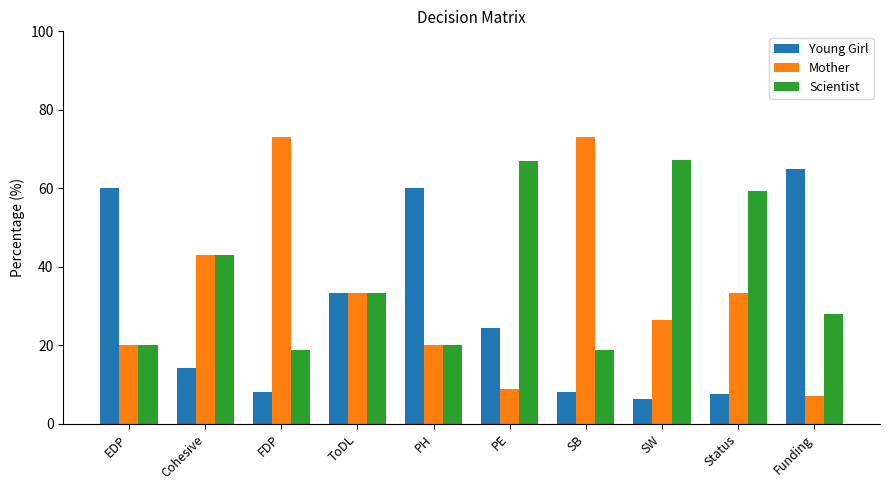

What is the minimum value shown in the chart?

6.3